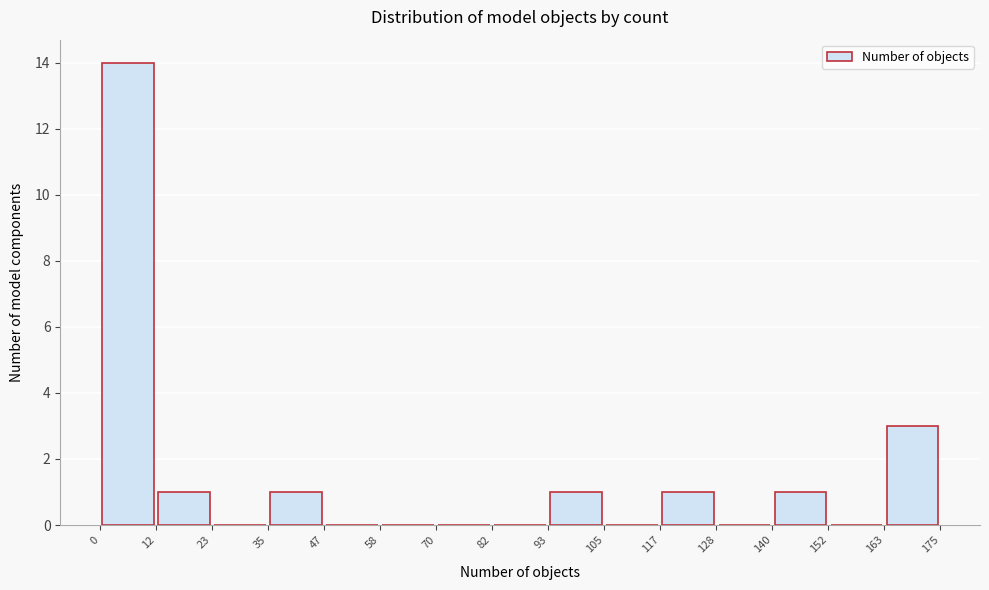

What is the height of the bar covering 117 to 128 on the x-axis? The values are not printed on the chart, so give them approximately, as read against the axis.

1